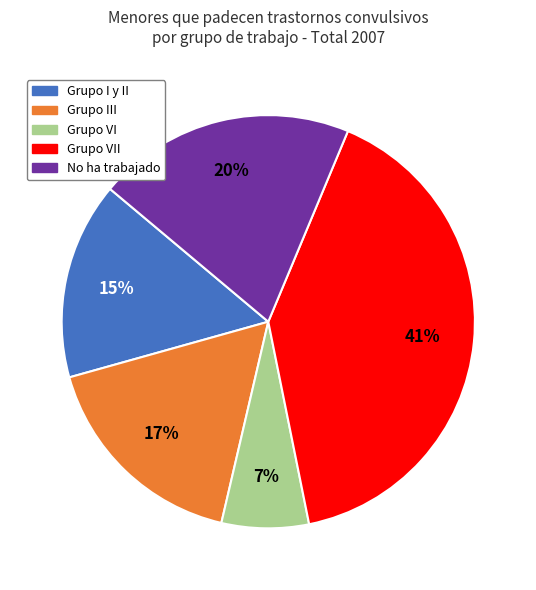

To the nearest percent, what is the difference between the largest and smallest slice percentages?

34%